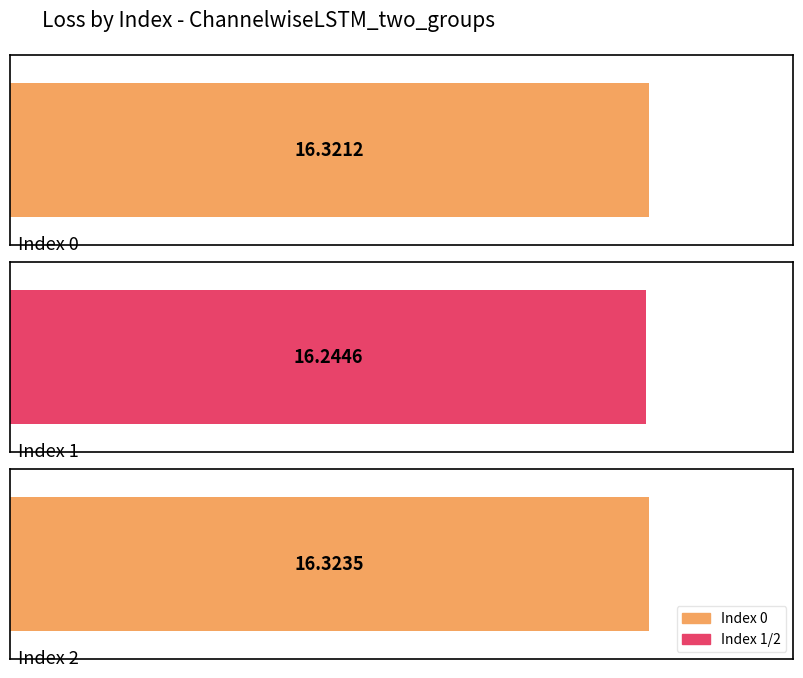

What is the difference between the values at 1 and 0?

0.1